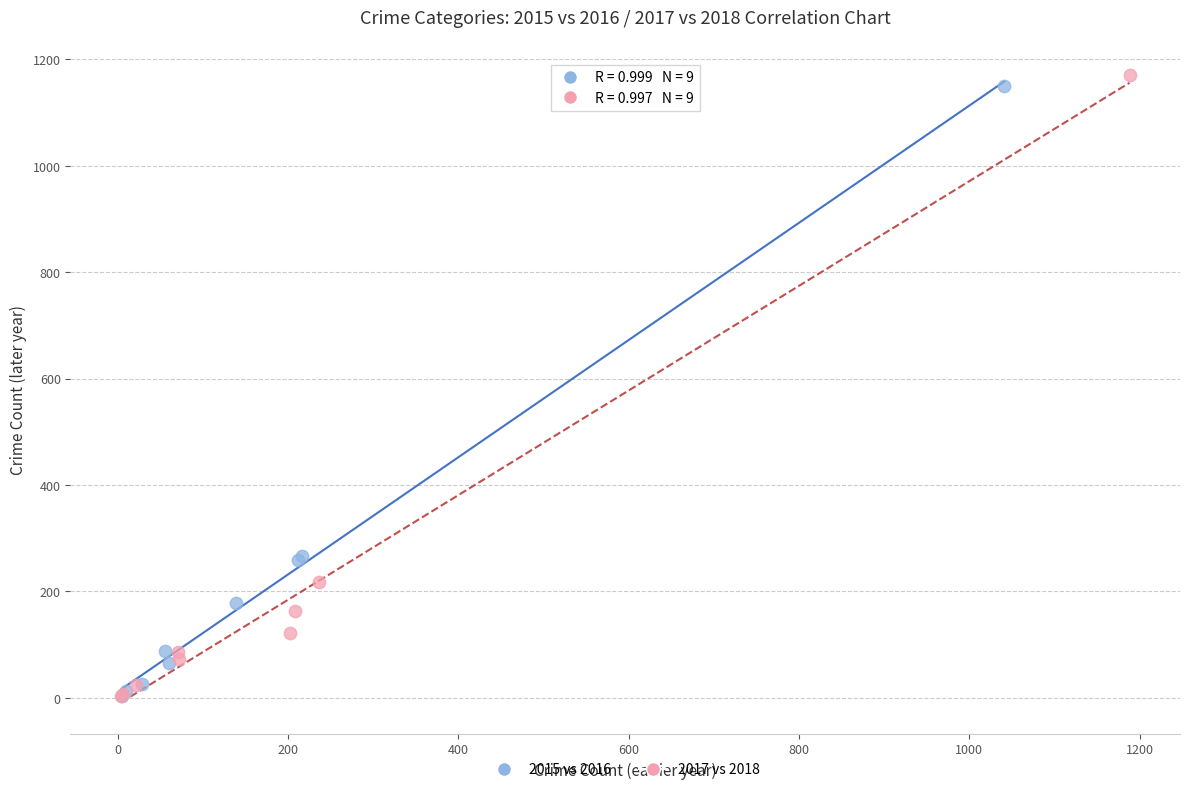

Which series has the largest Y range (max minus min)?

2017 vs 2018